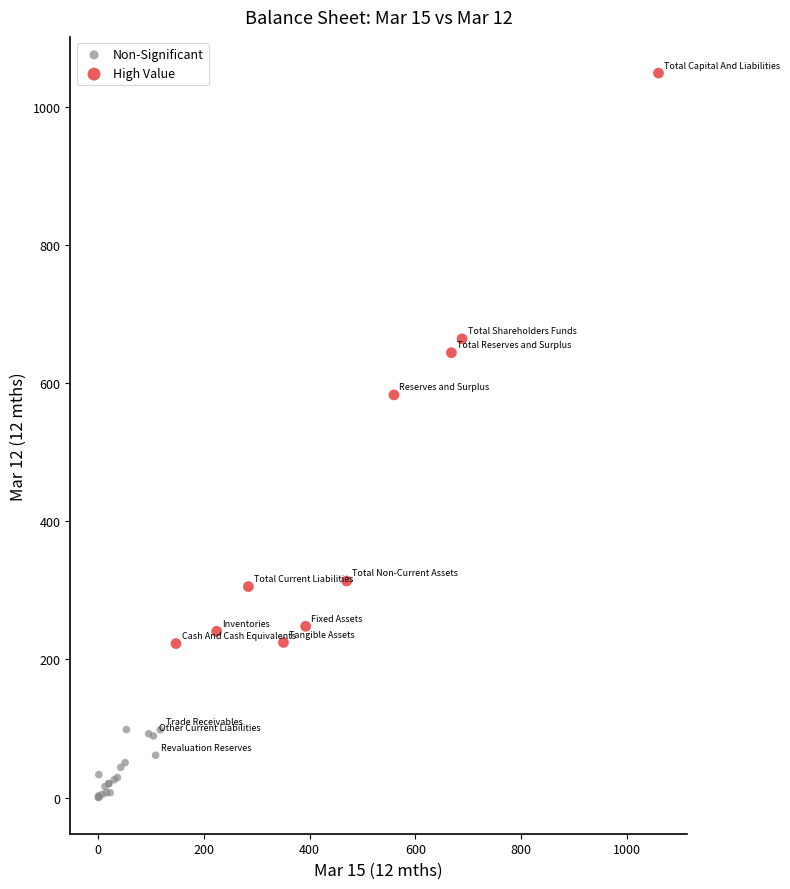

Which series has the widest spread of Y values?

High Value